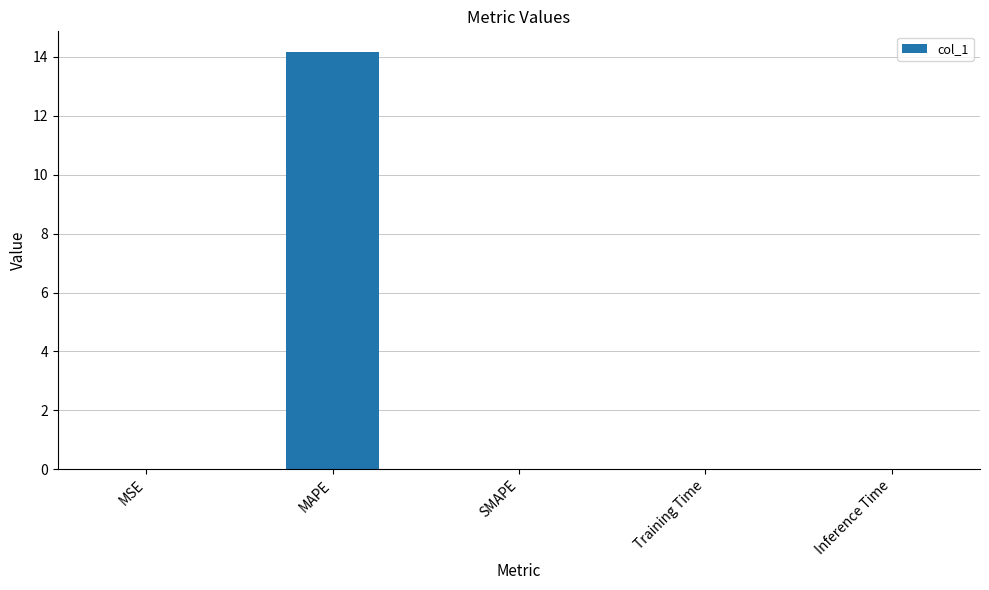

What is the maximum value shown in the chart?

14.2